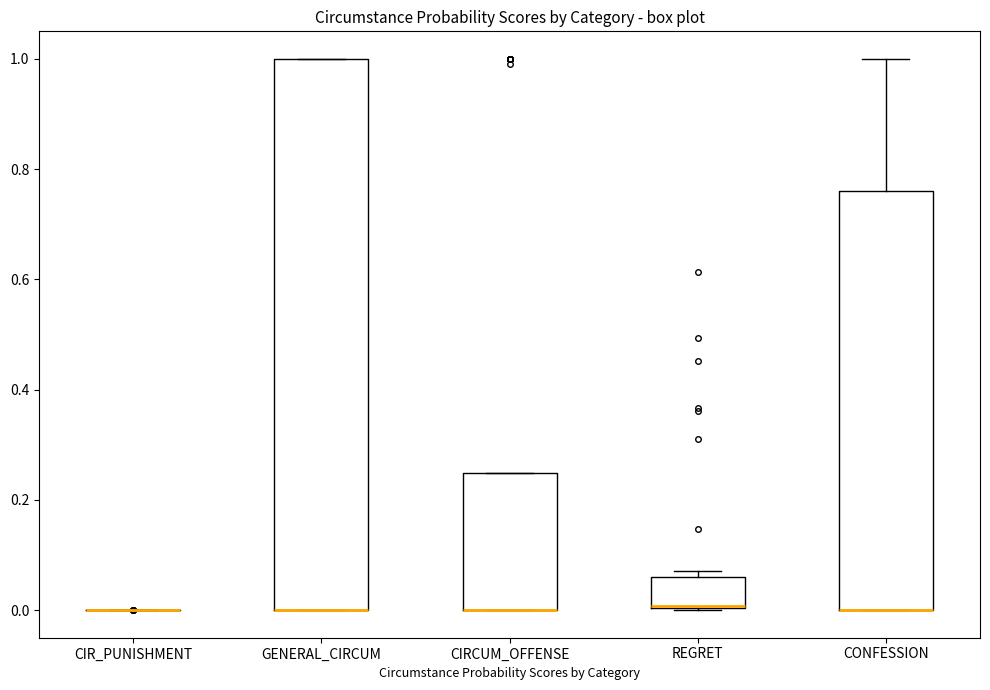

Reading left to right, read every box against the y-axis: the position of its median line, the range the box covers, and the ends of its whiskers. The values are not printed on the chart, so give them approximately, as read against the axis.

CIR_PUNISHMENT: box collapsed to a line at 0.00, whiskers 0.00 to 0.00
GENERAL_CIRCUM: median 0.00 (drawn on the box's lower edge), box 0.00 to 1.00, whiskers 0.00 to 1.00
CIRCUM_OFFENSE: median 0.00 (drawn on the box's lower edge), box 0.00 to 0.24, whiskers 0.00 to 0.24
REGRET: median 0.00 (drawn on the box's lower edge), box 0.00 to 0.06, whiskers 0.00 to 0.08
CONFESSION: median 0.00 (drawn on the box's lower edge), box 0.00 to 0.76, whiskers 0.00 to 1.00